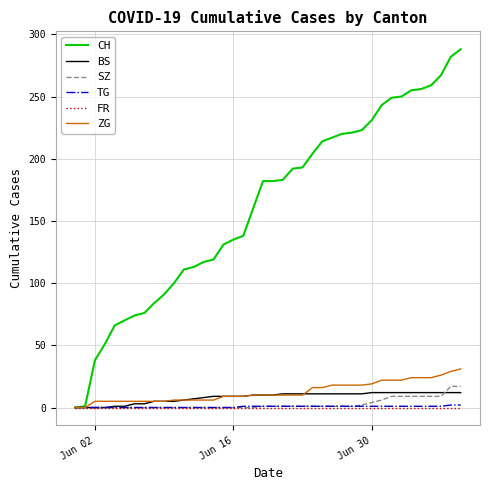

What is the maximum value shown in the chart?

288